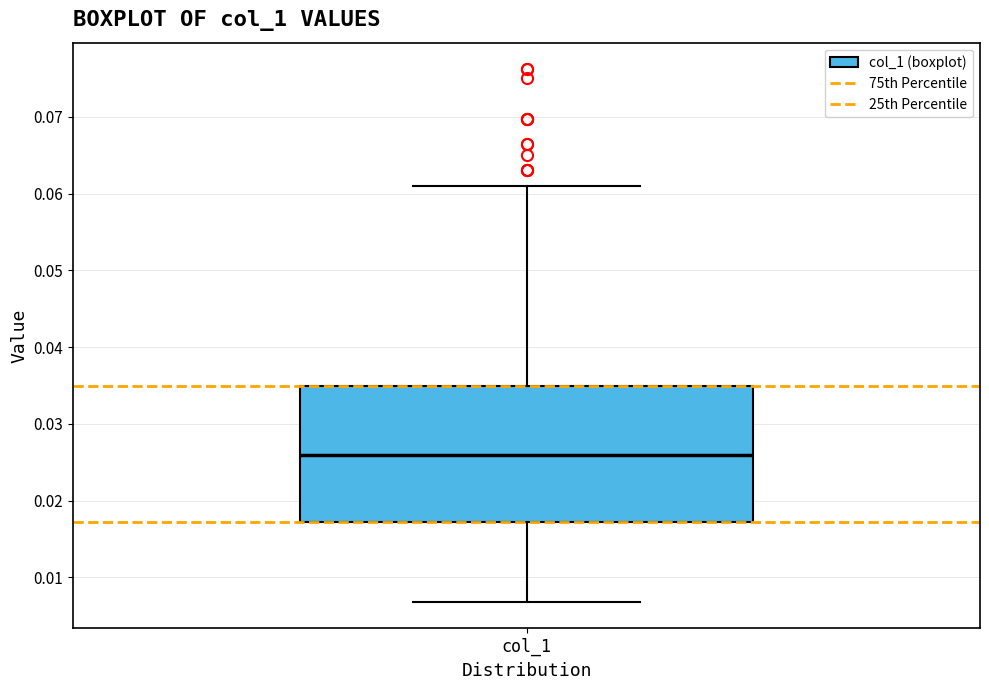

Transcribe this box plot: give where the median line is, the range the box spans, and where the two whiskers end, as read against the y-axis. The values are not printed on the chart, so give them approximately, as read against the axis.

median 0.026, box 0.017 to 0.035, whiskers 0.007 to 0.061